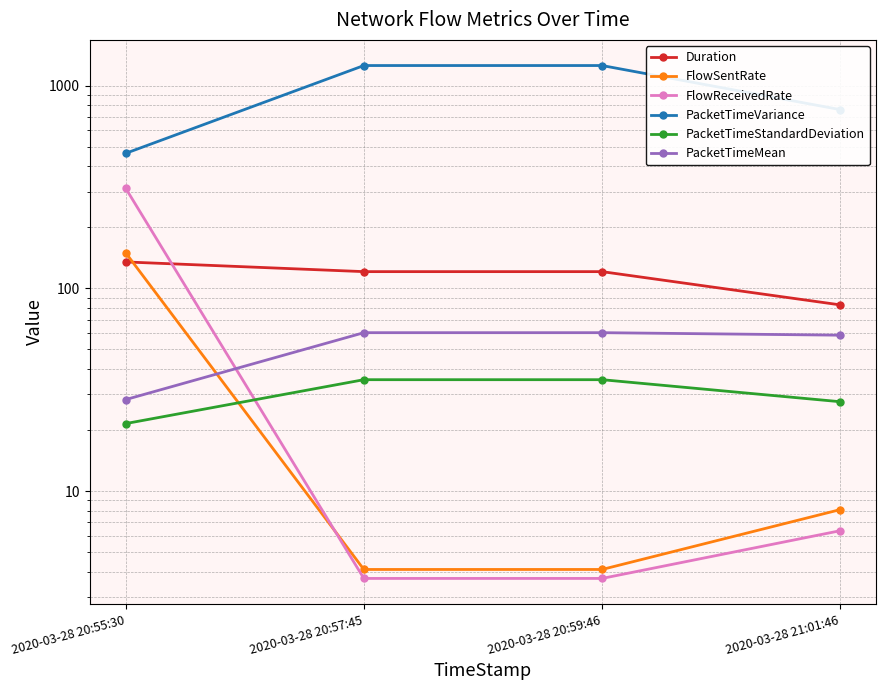

Where is the first local minimum for FlowSentRate?

2020-03-28 20:59:46